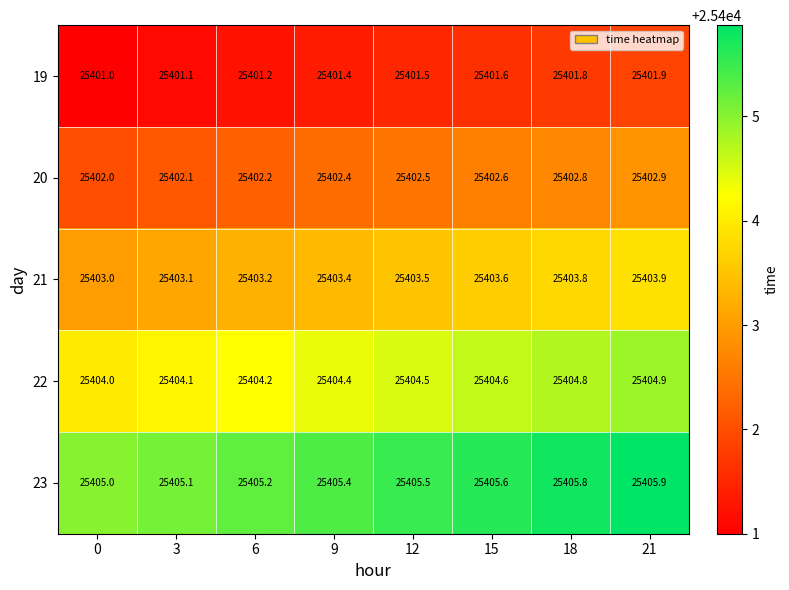

The value of 23 at 21 is 37413.5. True or false?

False